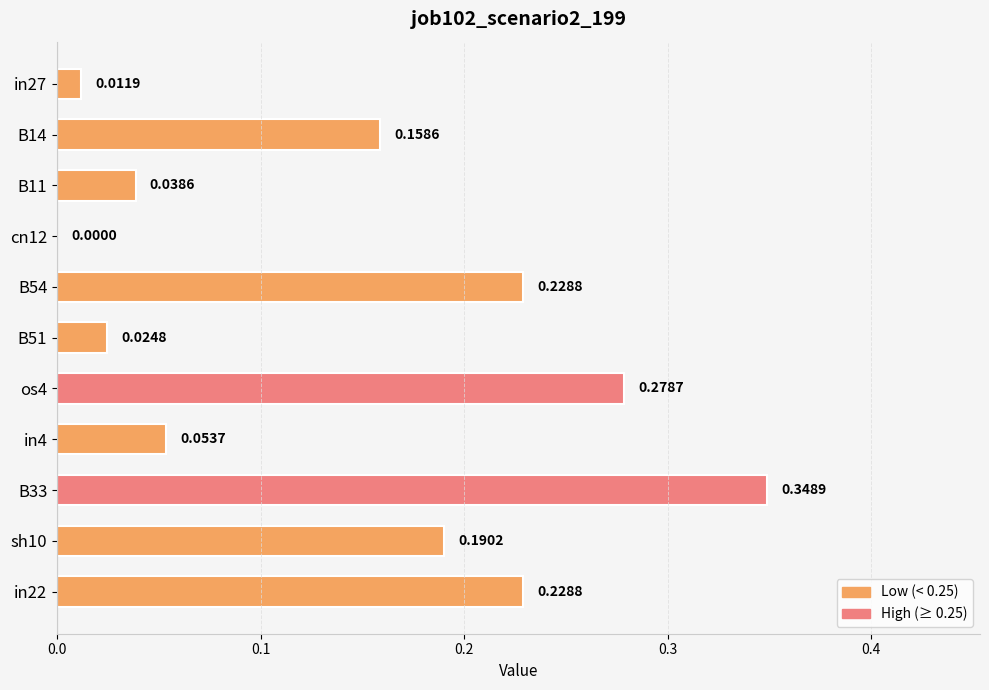

What is the sum of all values?

1.6